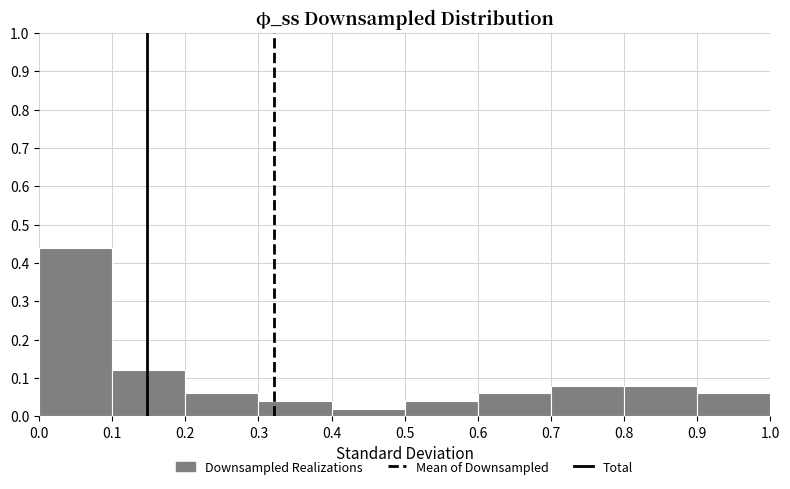

Reading left to right, list every bar in this chart as the range it spans on the x-axis followed by its height. The values are not printed on the chart, so give them approximately, as read against the axis.

0.0 to 0.1: 0.44
0.1 to 0.2: 0.12
0.2 to 0.3: 0.06
0.3 to 0.4: 0.04
0.4 to 0.5: 0.02
0.5 to 0.6: 0.04
0.6 to 0.7: 0.06
0.7 to 0.8: 0.08
0.8 to 0.9: 0.08
0.9 to 1.0: 0.06